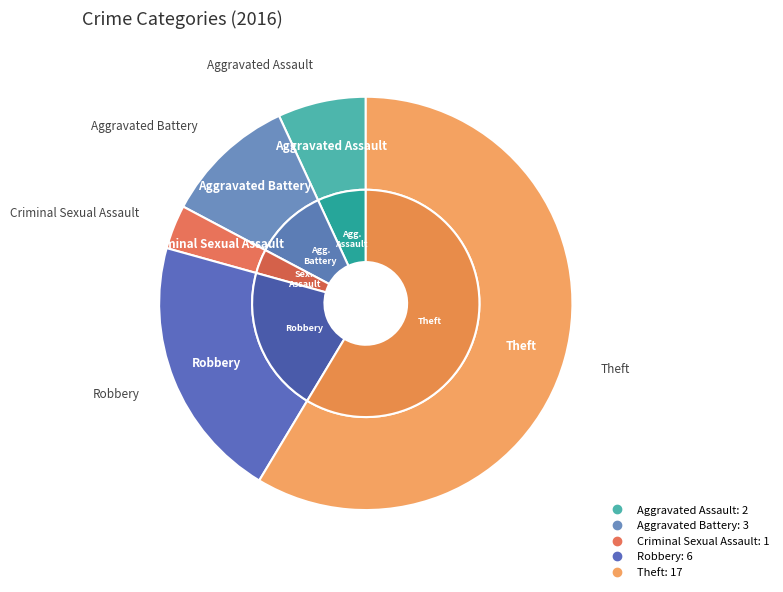

Is Theft the majority of the pie?

Yes